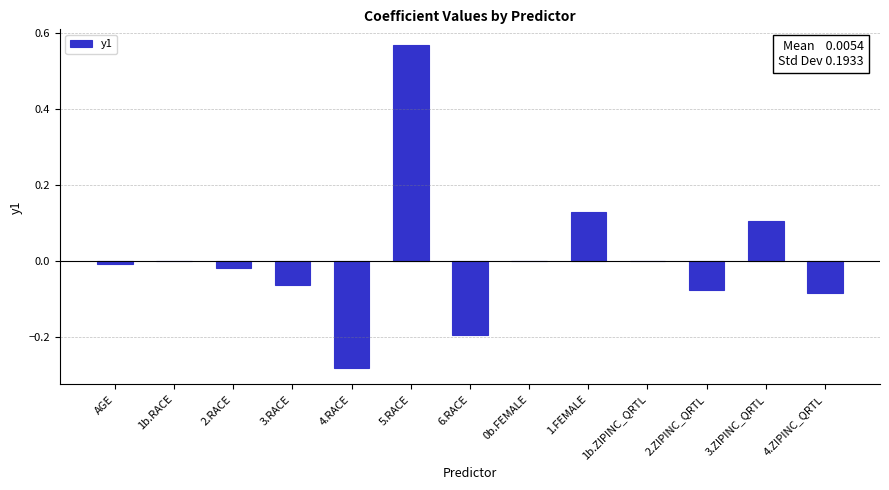

How many categories are shown in the chart?

13